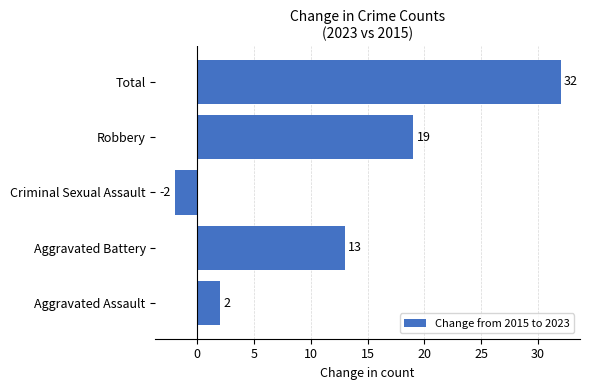

Is it true that the value at Aggravated Battery is 13?

True